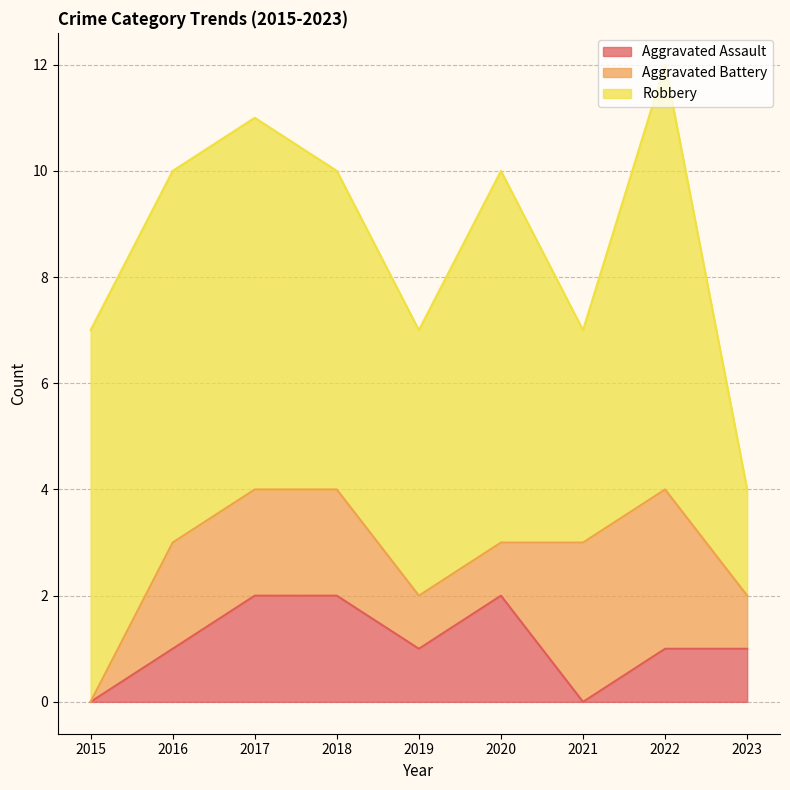

How many values in the Aggravated Battery series are below 2?

4